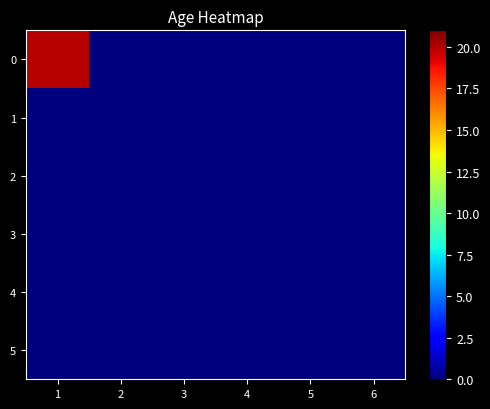

Reading left to right, transcribe all the data shown in this chart.

0: 1=20	2=0	3=0	4=0	5=0	6=0
1: 1=0	2=0	3=0	4=0	5=0	6=0
2: 1=0	2=0	3=0	4=0	5=0	6=0
3: 1=0	2=0	3=0	4=0	5=0	6=0
4: 1=0	2=0	3=0	4=0	5=0	6=0
5: 1=0	2=0	3=0	4=0	5=0	6=0